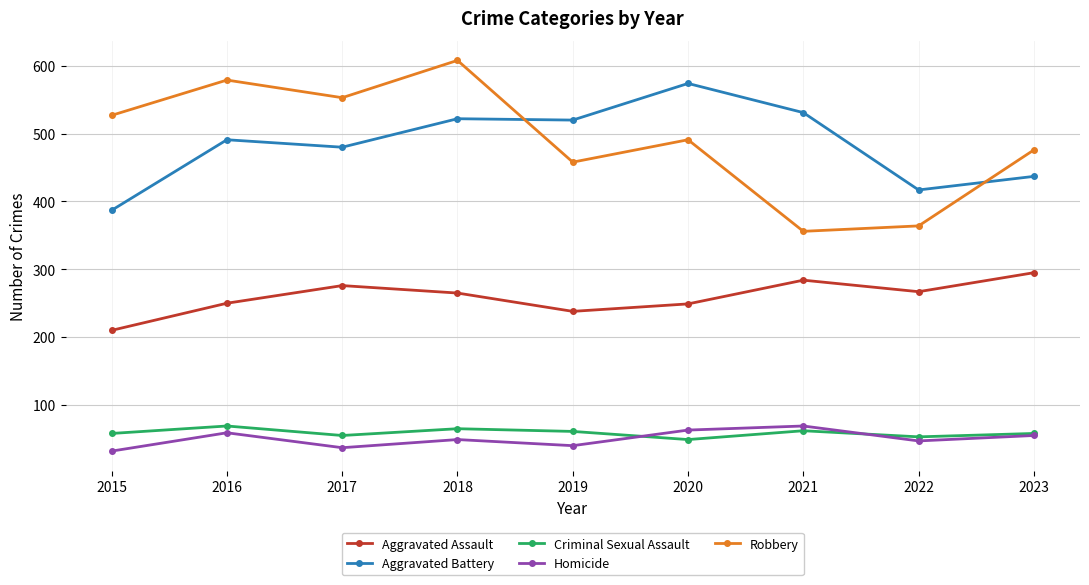

Is it true that Homicide equals 34 at 2020?

False